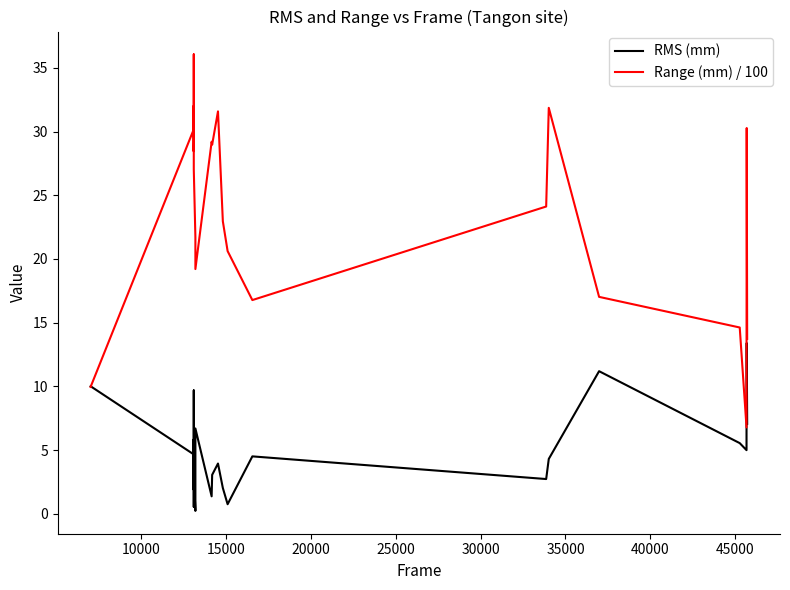

Is this an area chart (filled region under the line)?

No